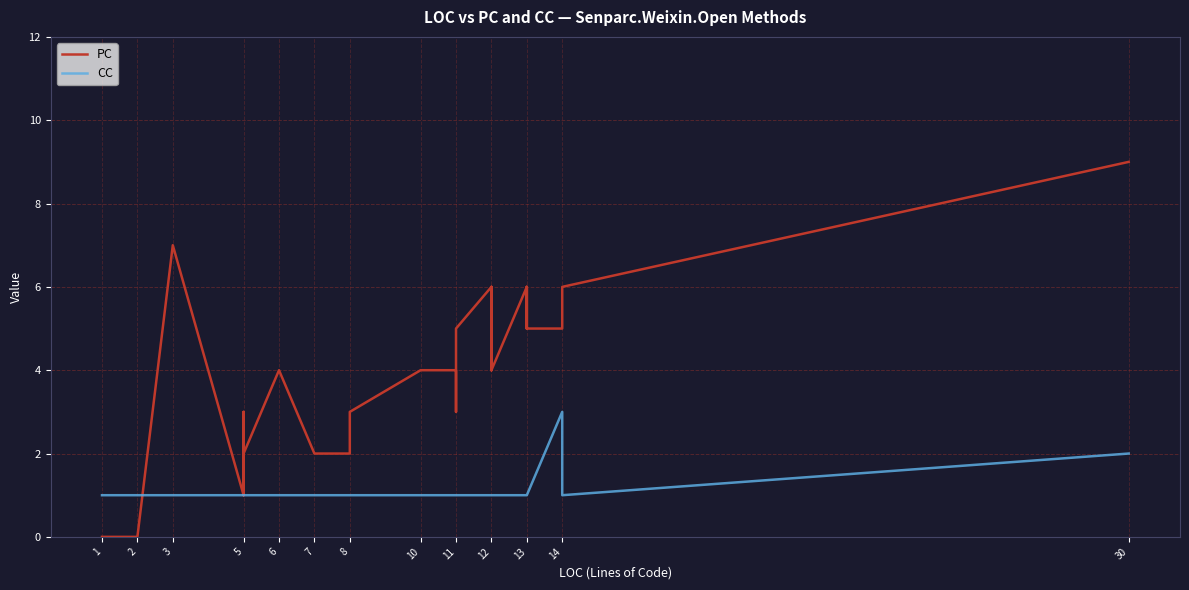

What is the greatest value displayed?

9